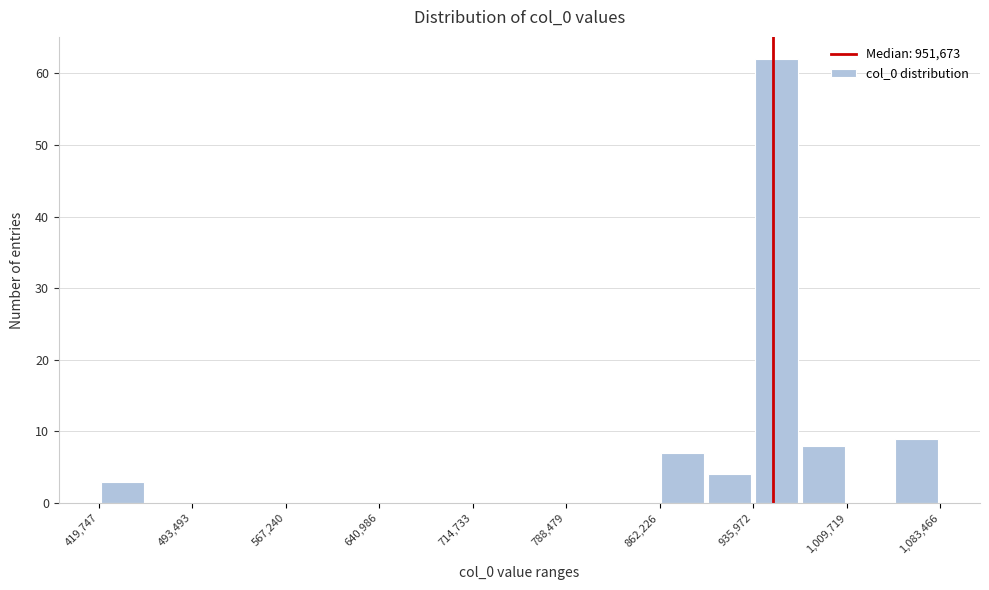

Around what value on the x-axis is the tallest bar? Give the approximate position of its centre, as read against the axis.

950000